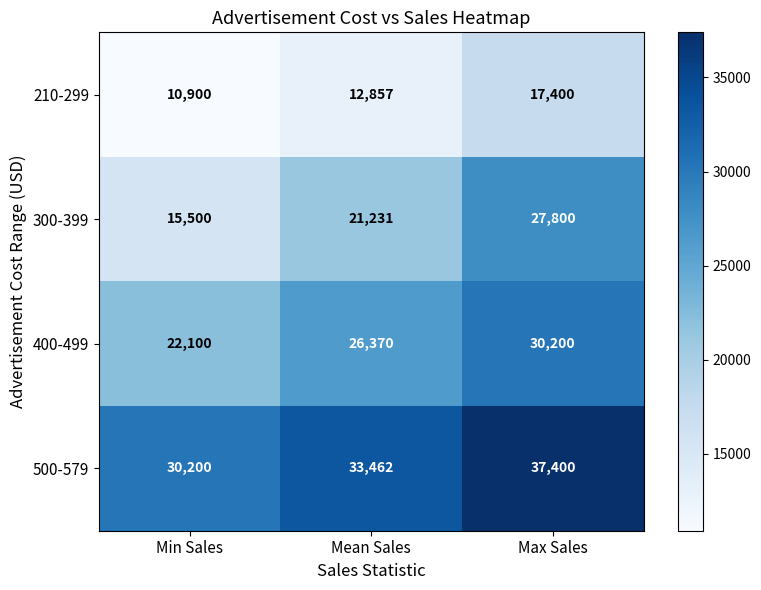

Which label corresponds to the largest value in the chart?

Max Sales